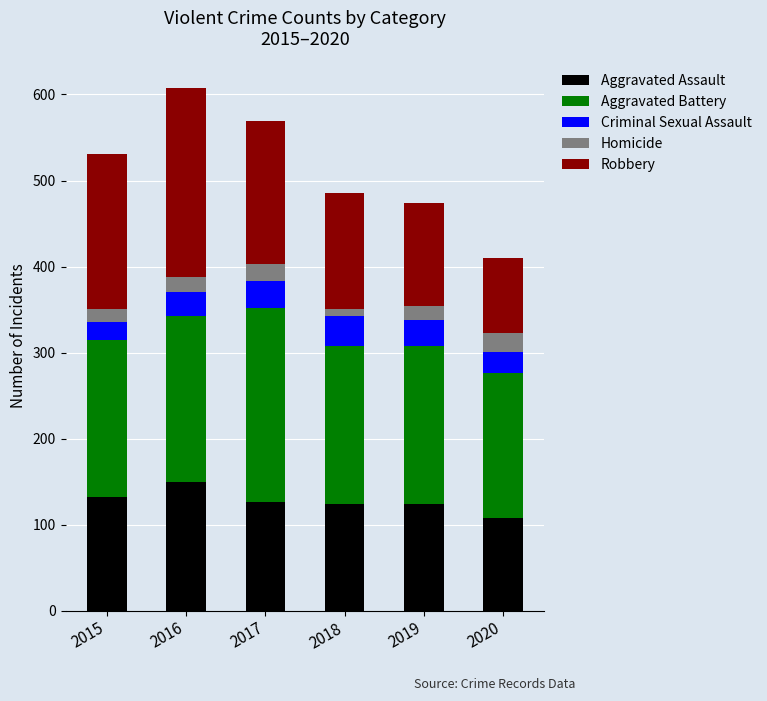

Which category has the lowest value in the Aggravated Assault series?

2020